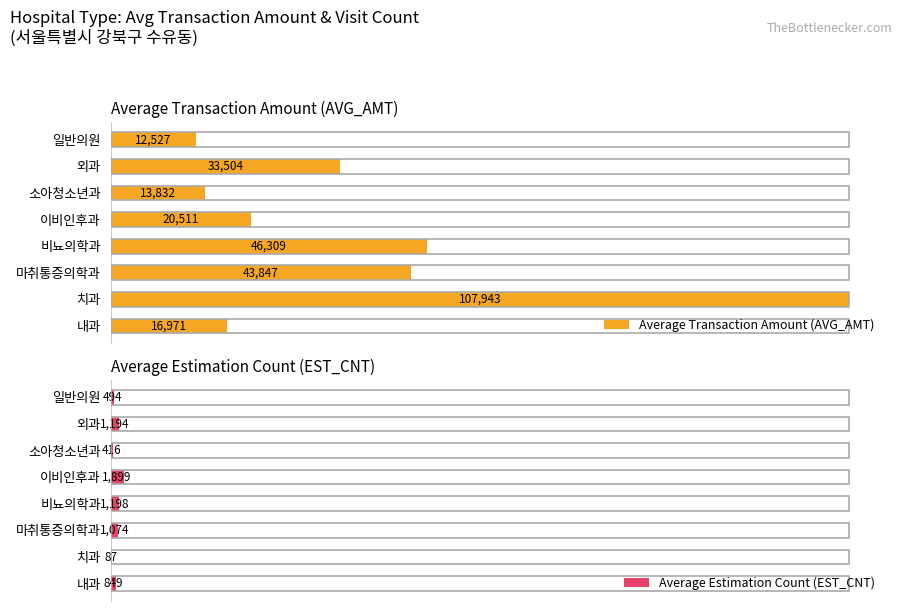

Which series has the largest total across all categories?

Average Transaction Amount (AVG_AMT)